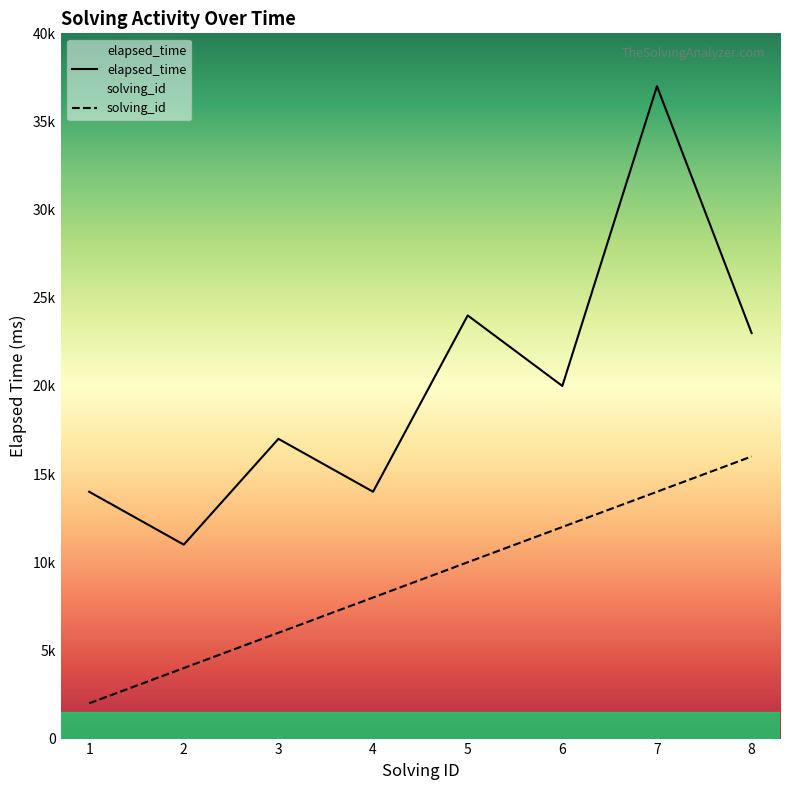

What are all the series names shown in the legend?

solving_id, elapsed_time